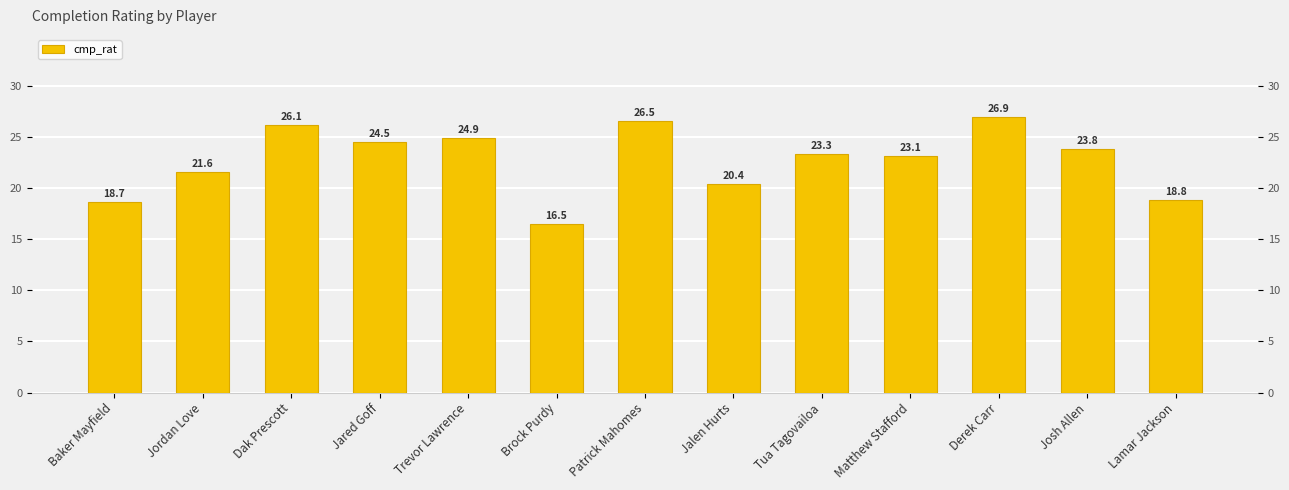

Approximately how many times larger is the value at Matthew Stafford compared to Derek Carr?

0.9